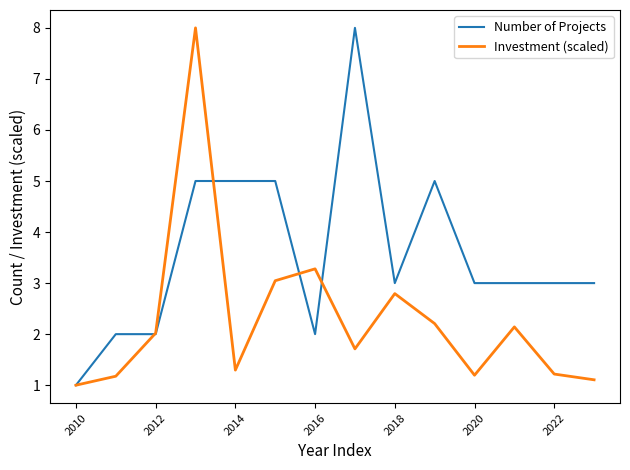

True or false: Investment (scaled) has more than 1 points higher than both neighbors.

True